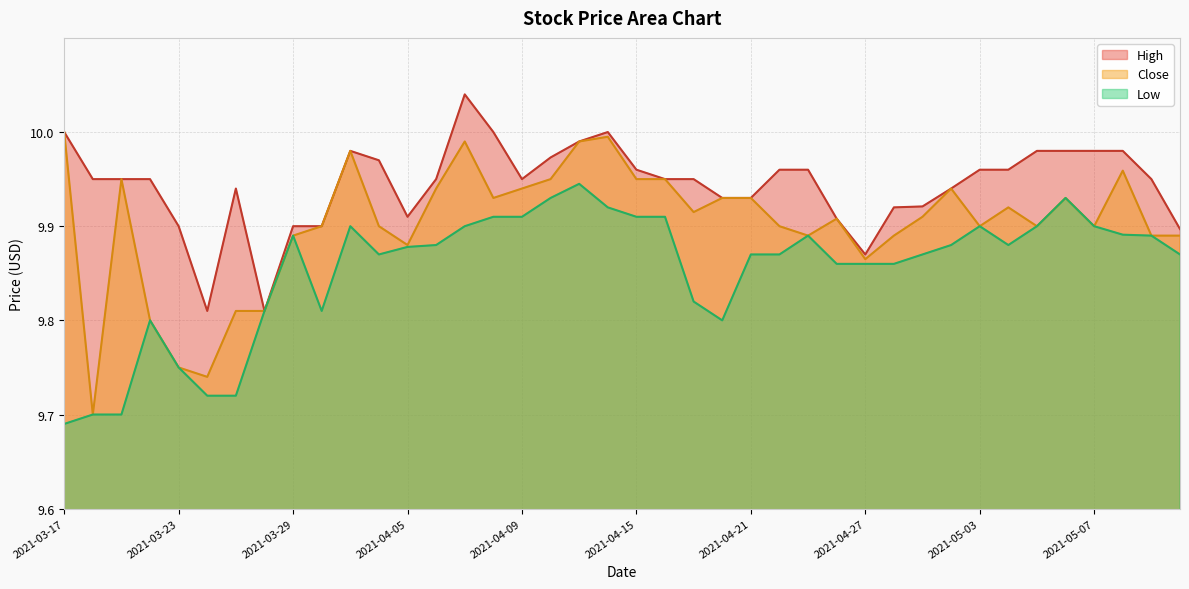

Which series has the largest total across all categories?

High